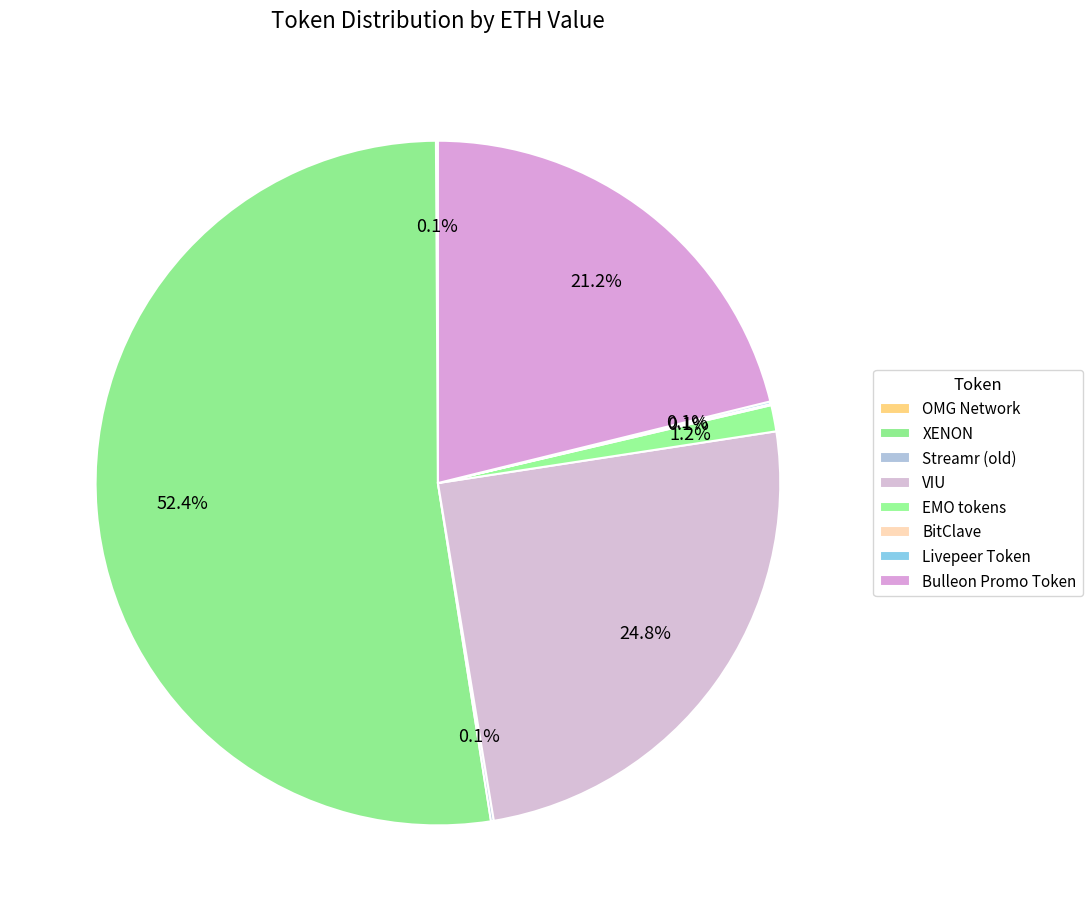

What portion of the pie excludes VIU?

75.2%